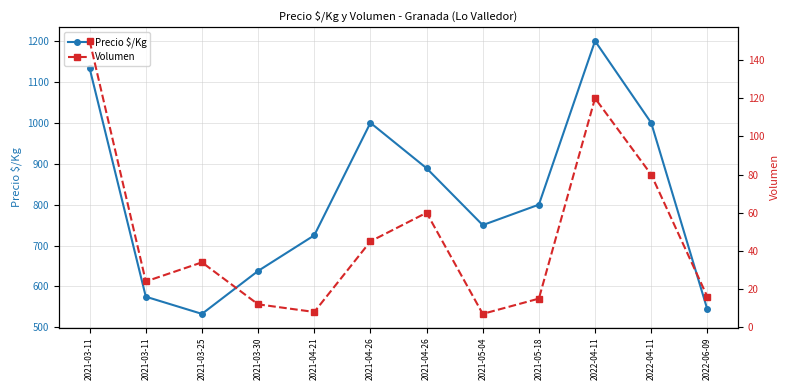

What is the difference between the Volumen values at 2022-06-09 and 2021-04-26?

44